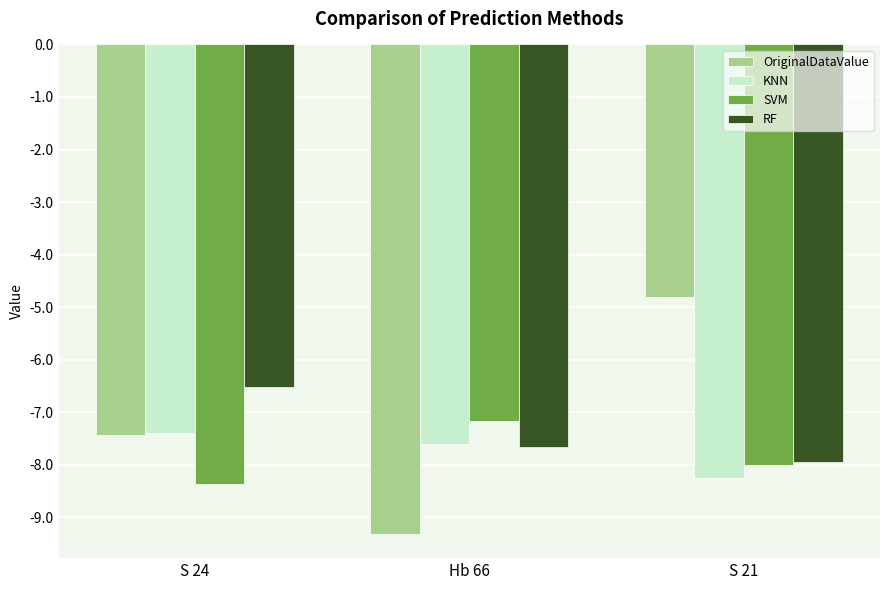

What is the total value across all series at S 24?

-29.7